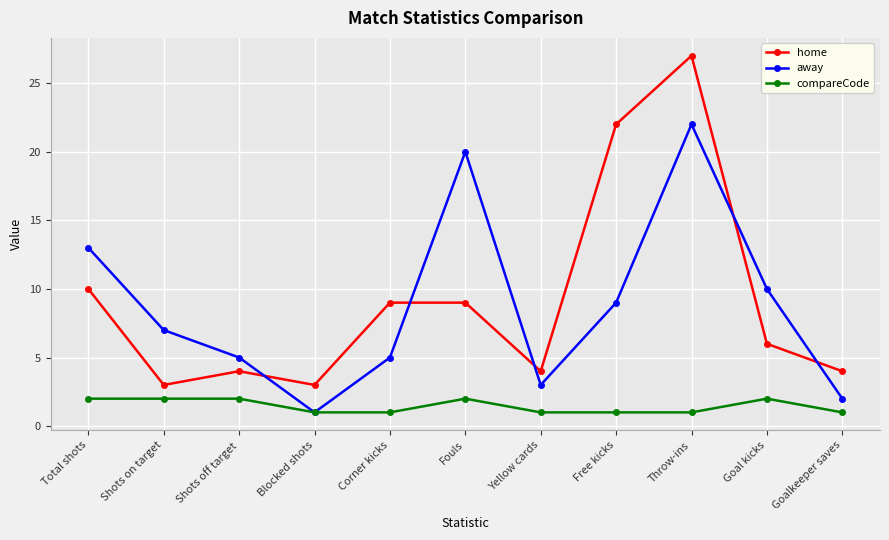

The value of compareCode at Goalkeeper saves is 1. True or false?

True